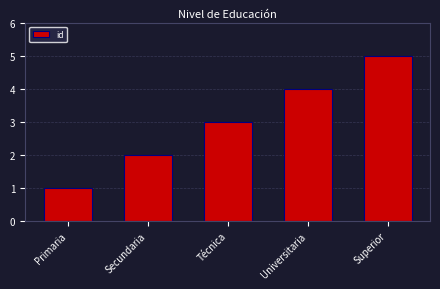

What is the change in value from Primaria to Secundaria?

+1